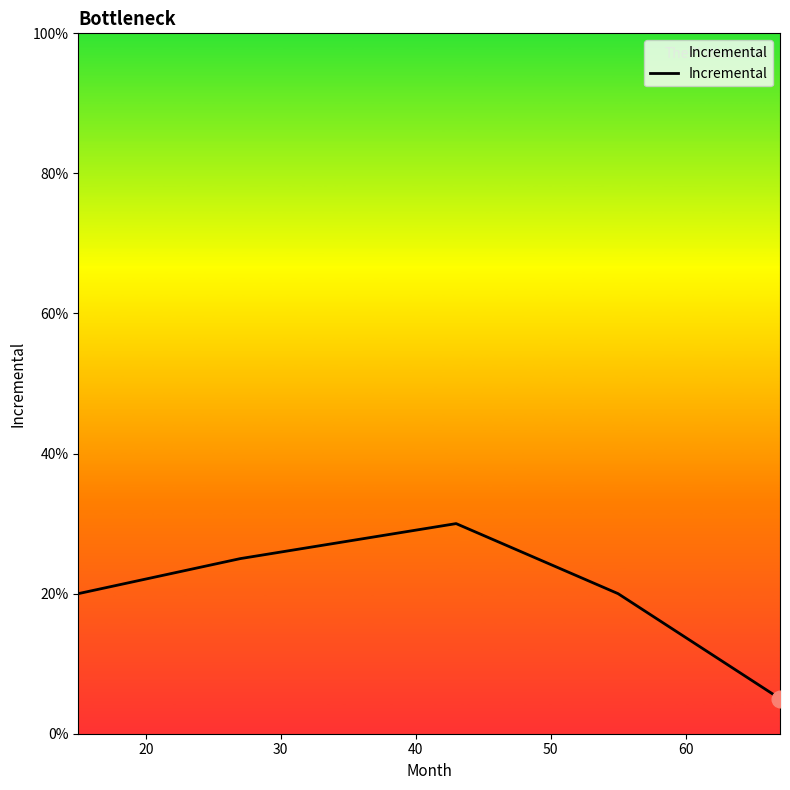

What is the maximum value shown in the chart?

0.3